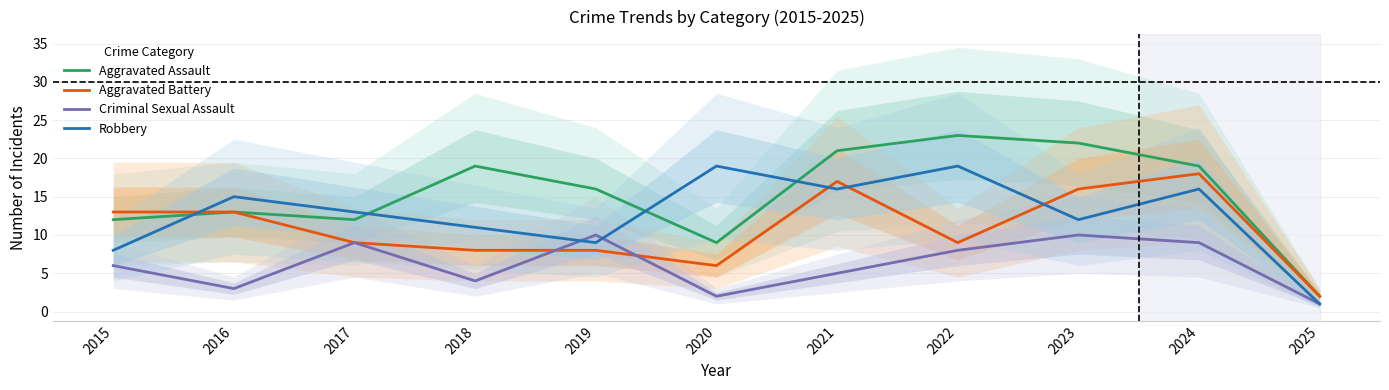

Count the number of categories in the chart.

11